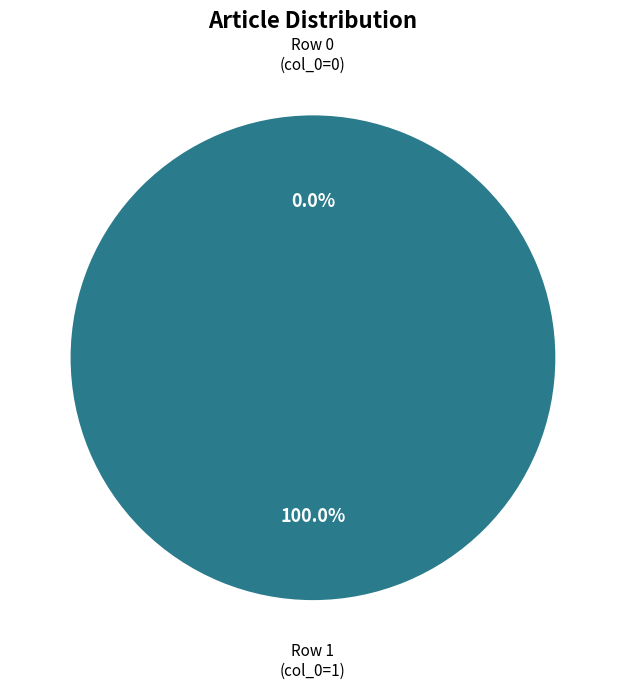

What is the change in value from Row 0 to Row 1?

+1